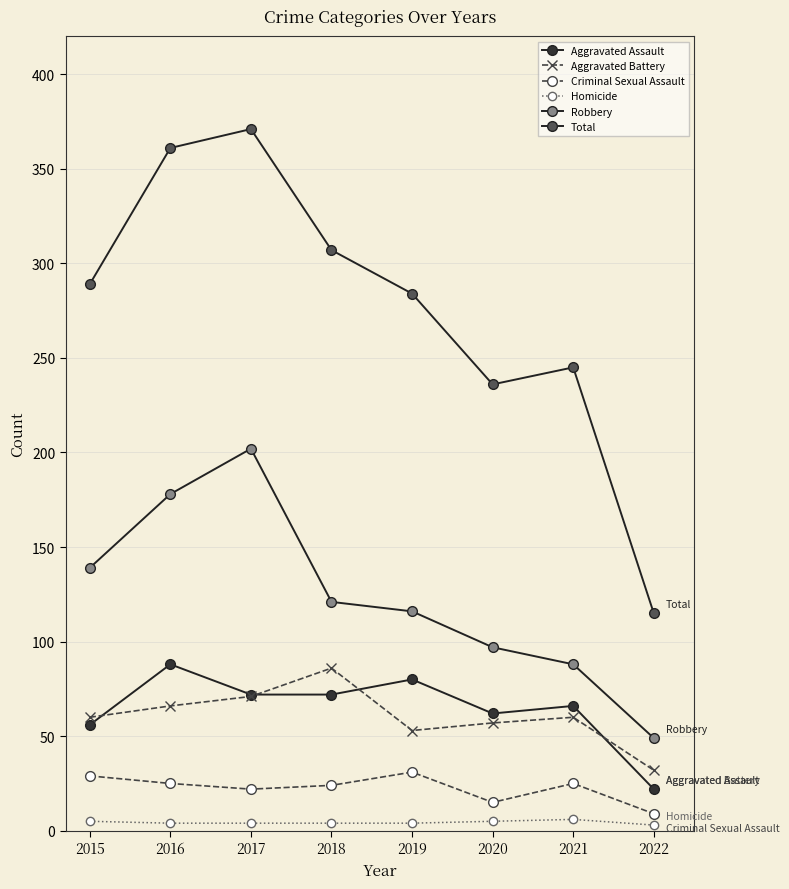

What is the approximate value of Homicide at 2017?

4